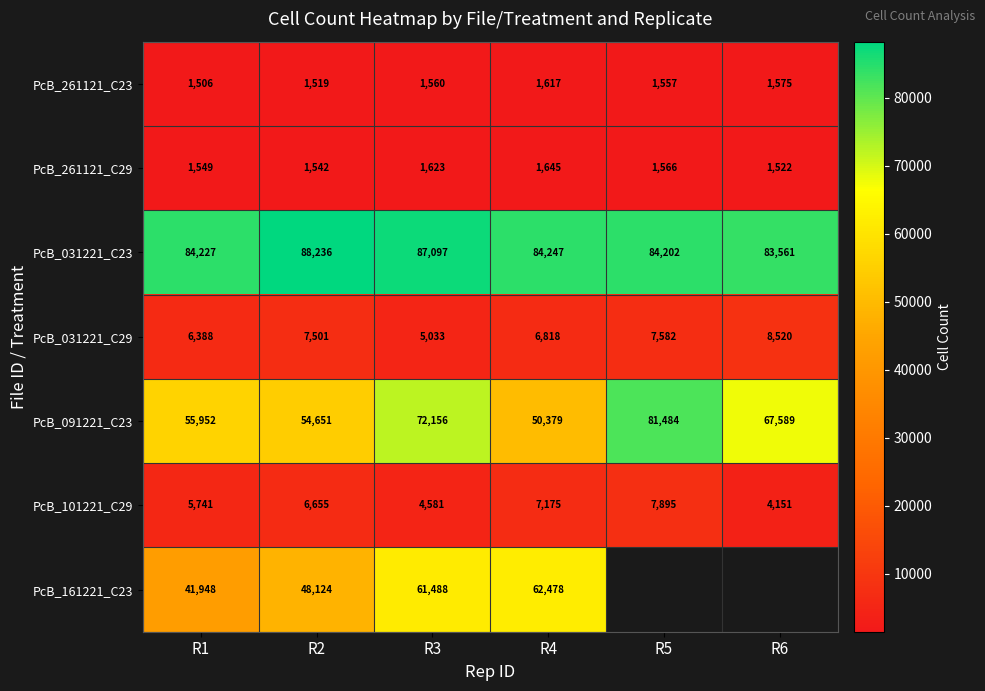

List the labels in order of PcB_091221_C23 value, largest first.

R5, R3, R6, R1, R2, R4